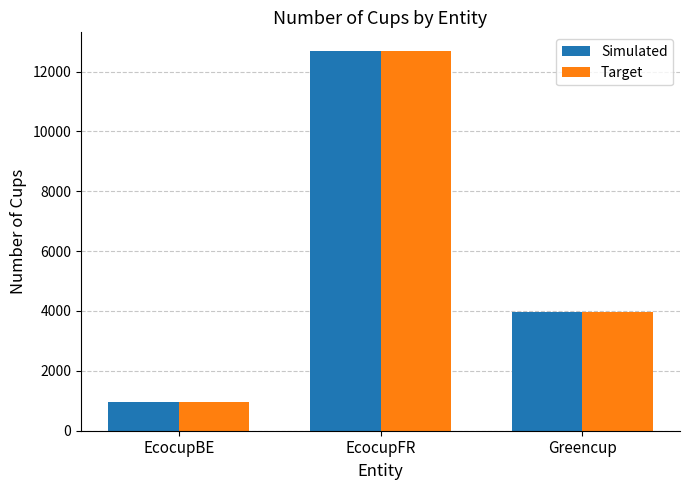

Reading right to left, transcribe all the data shown in this chart.

Simulated: Greencup=3963	EcocupFR=12676	EcocupBE=973
Target: Greencup=3963	EcocupFR=12676	EcocupBE=973